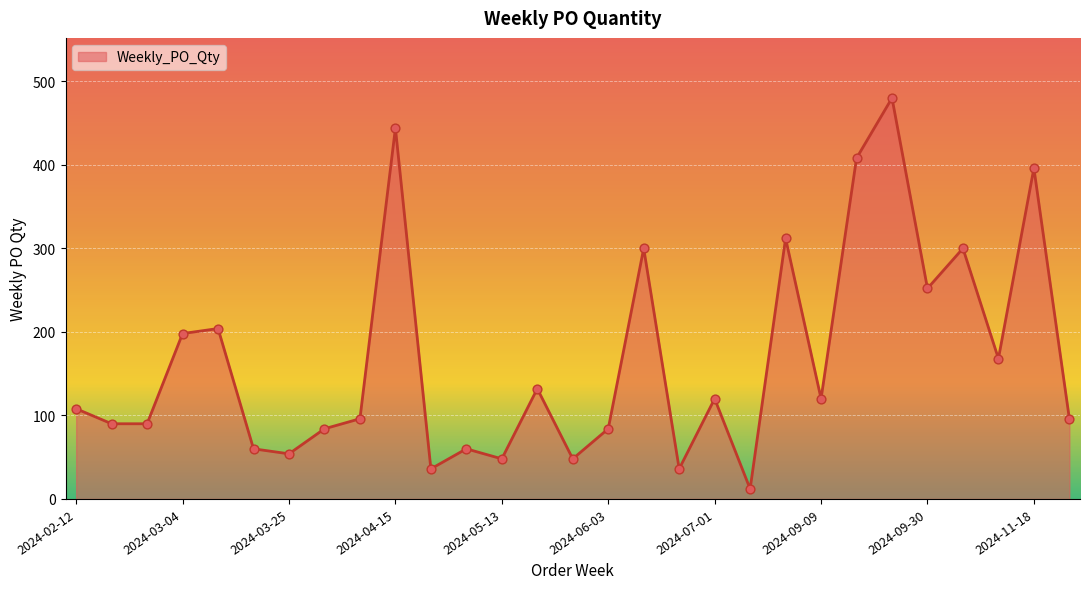

What is the maximum value shown in the chart?

480